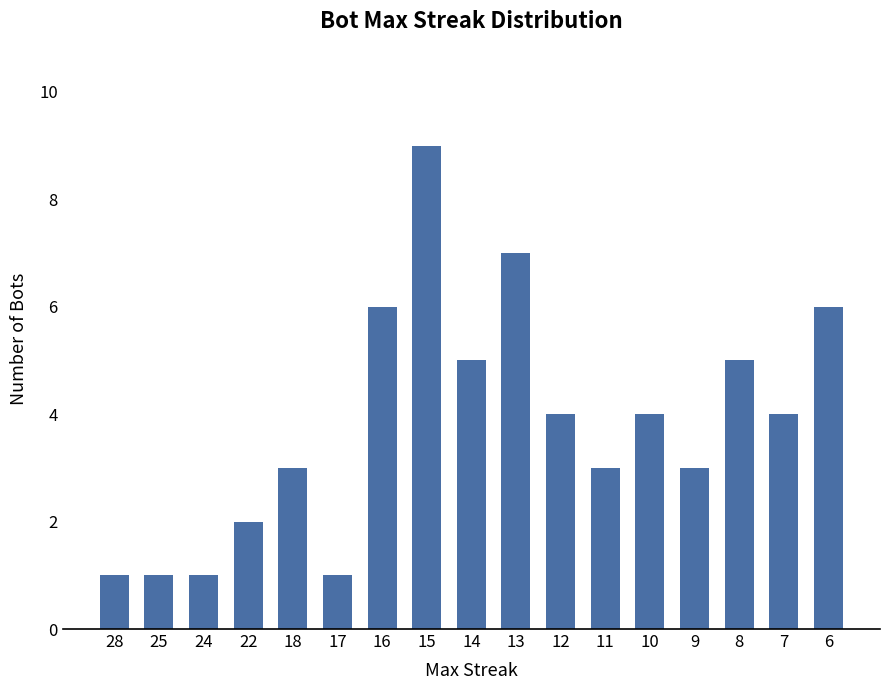

Count the number of categories in the chart.

17